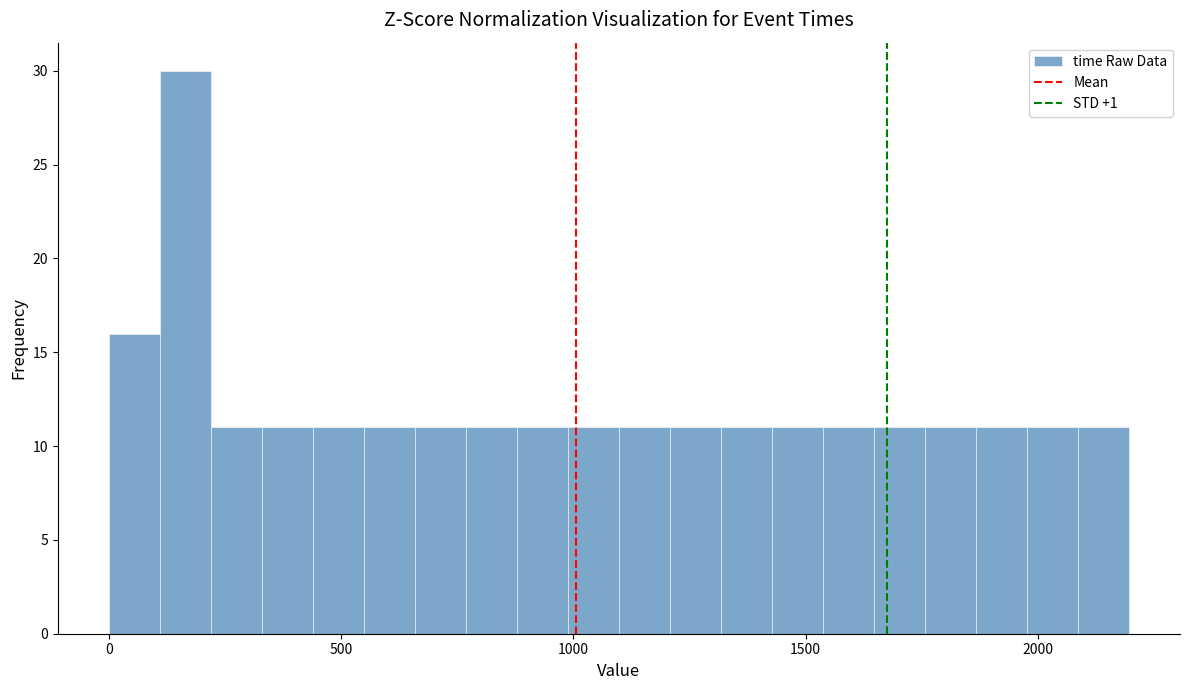

Read against the x-axis, roughly where is the centre of the tallest bar?

150